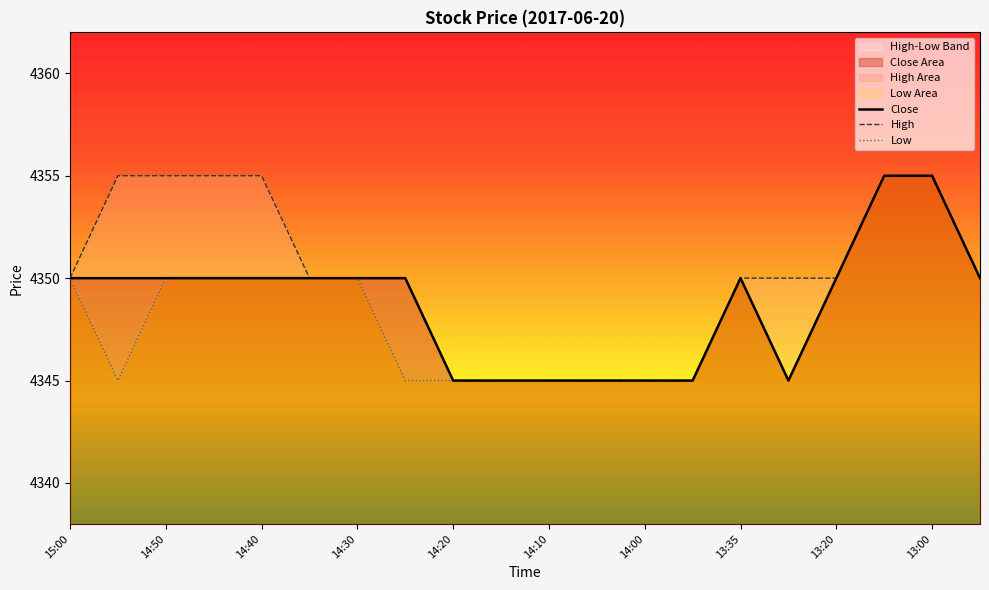

Reading left to right, what are all the values shown in this chart?

Close: 4350	4350	4350	4350	4350	4350	4350	4350	4345	4345	4345	4345	4345	4345	4350	4345	4350	4355	4355	4350
High: 4350	4355	4355	4355	4355	4350	4350	4350	4345	4345	4345	4345	4345	4345	4350	4350	4350	4355	4355	4350
Low: 4350	4345	4350	4350	4350	4350	4350	4345	4345	4345	4345	4345	4345	4345	4350	4345	4350	4355	4355	4350